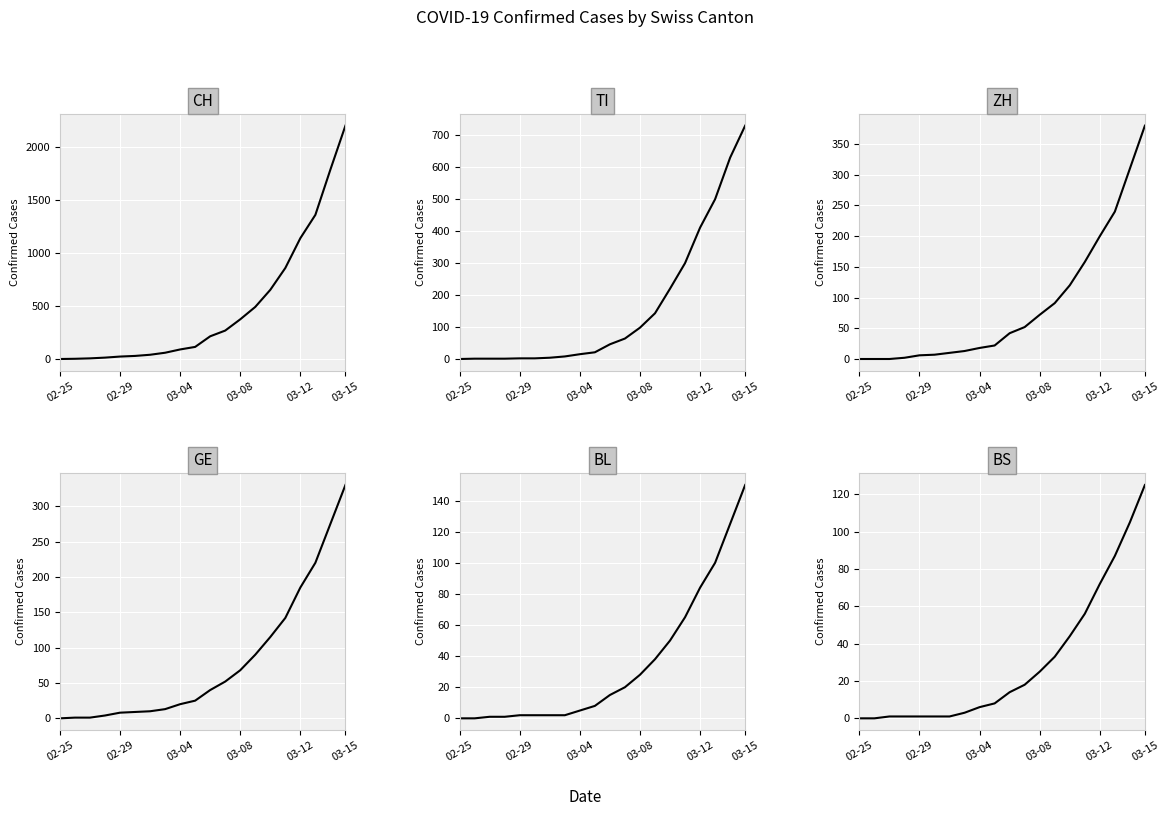

Rank the series by their maximum value, from highest to lowest.

CH, TI, ZH, GE, BL, BS